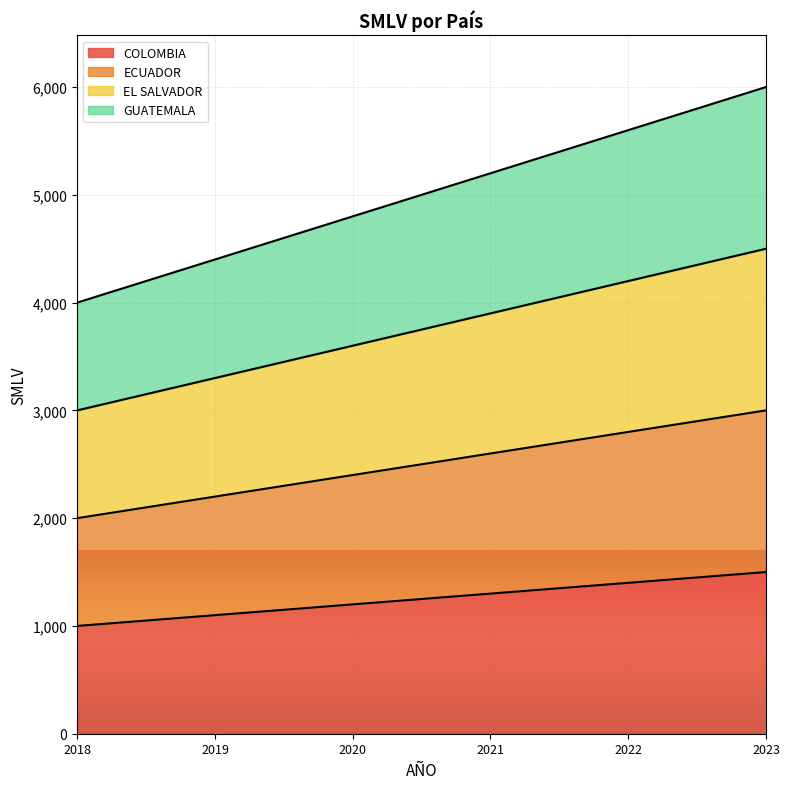

True or false: EL SALVADOR has a value of 3900 at 2021.

True